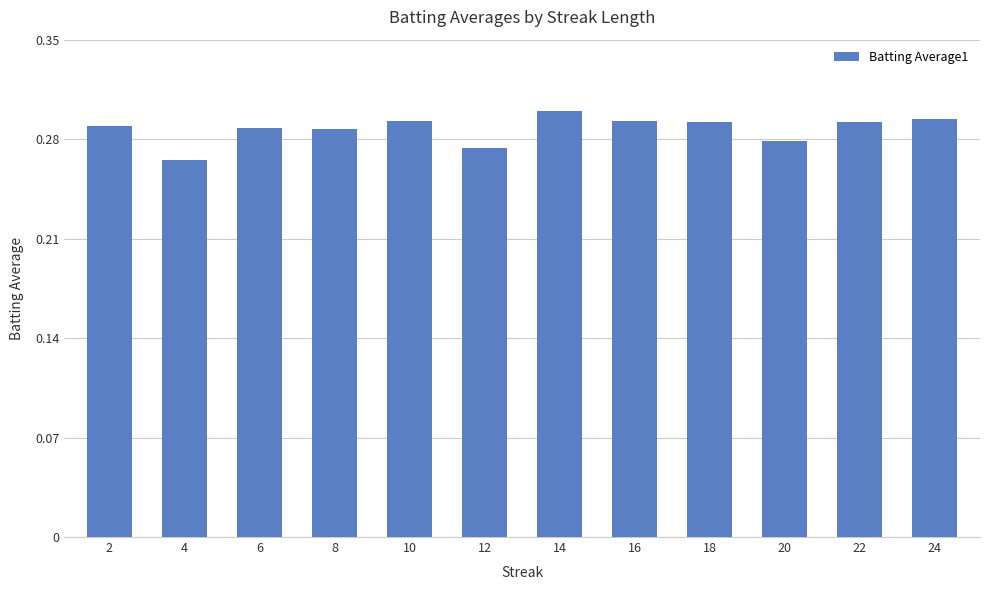

At which category does the chart reach its peak across all series?

14